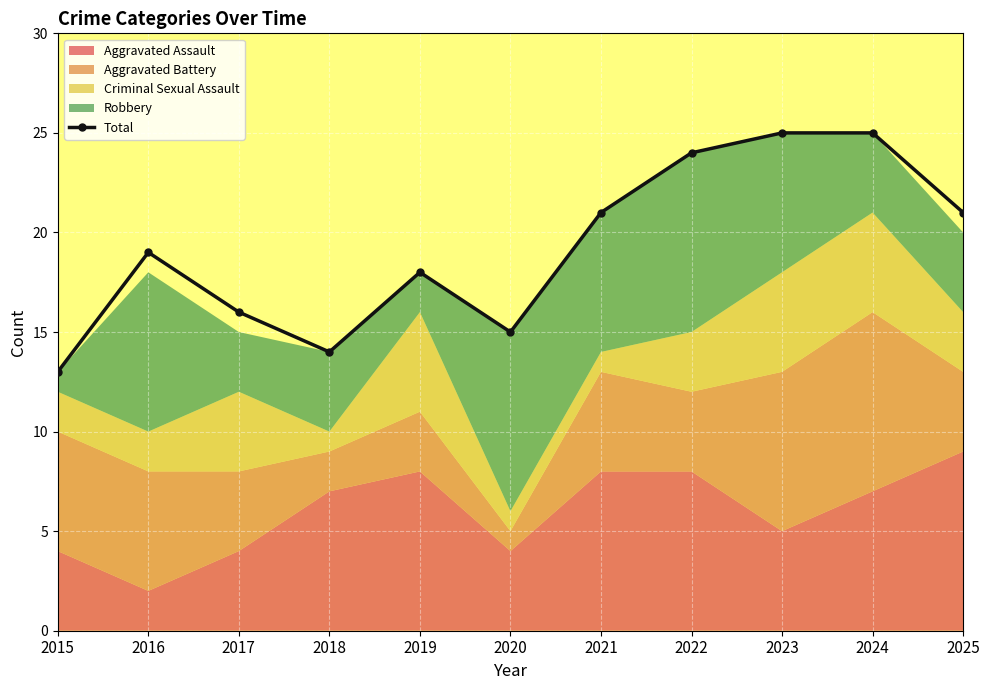

Reading left to right, extract all data points from this chart.

13	19	16	14	18	15	21	24	25	25	21